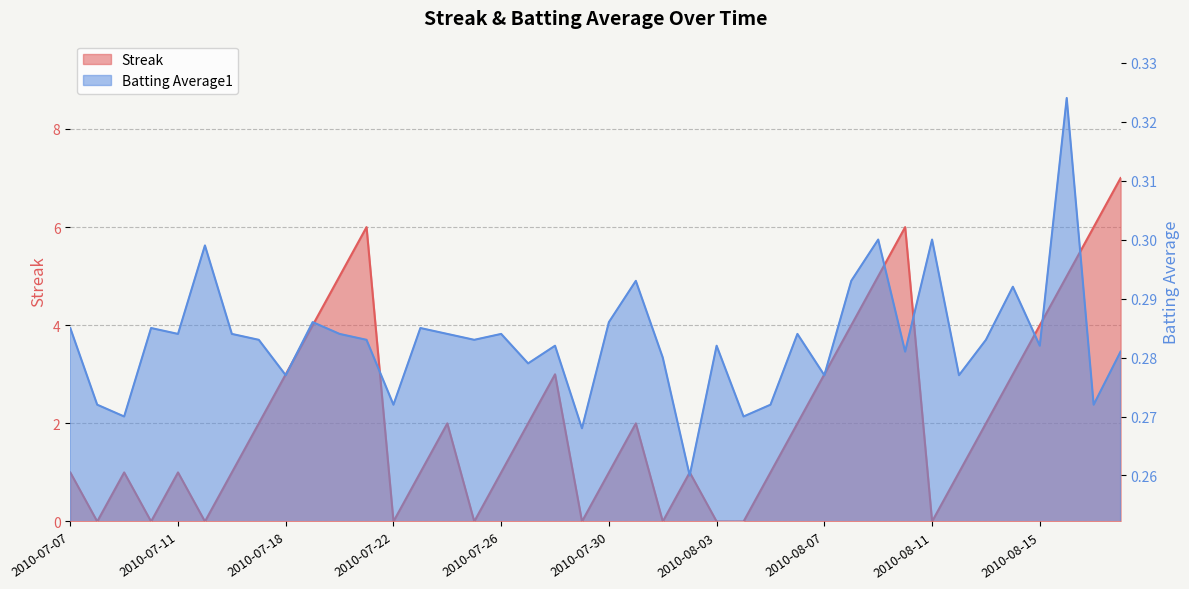

What is the label of the 18th point from the left?

2010-07-27